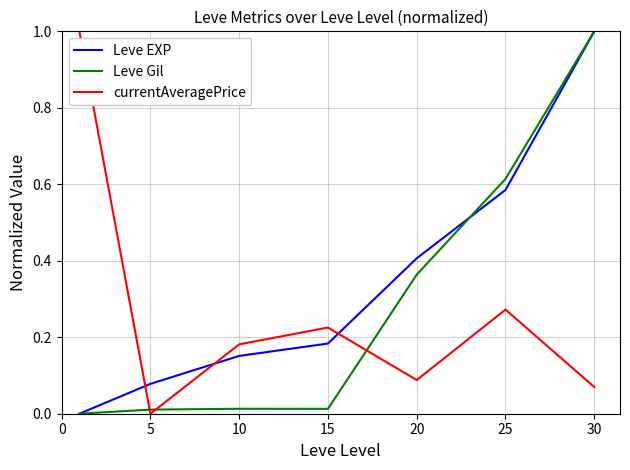

What is the greatest value displayed?

1.0